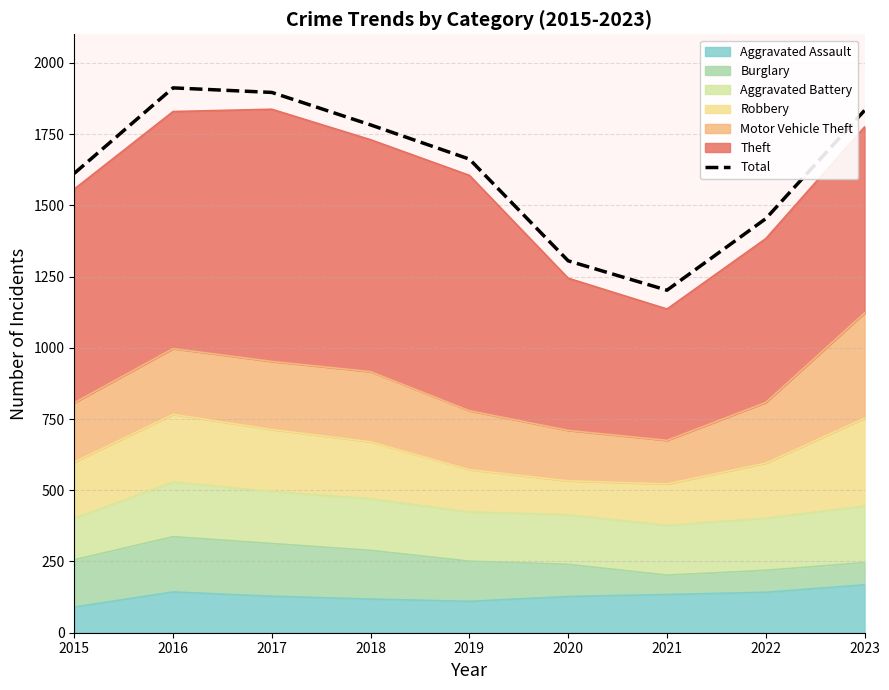

Rank the categories by value from highest to lowest.

2016, 2017, 2023, 2018, 2019, 2015, 2022, 2020, 2021